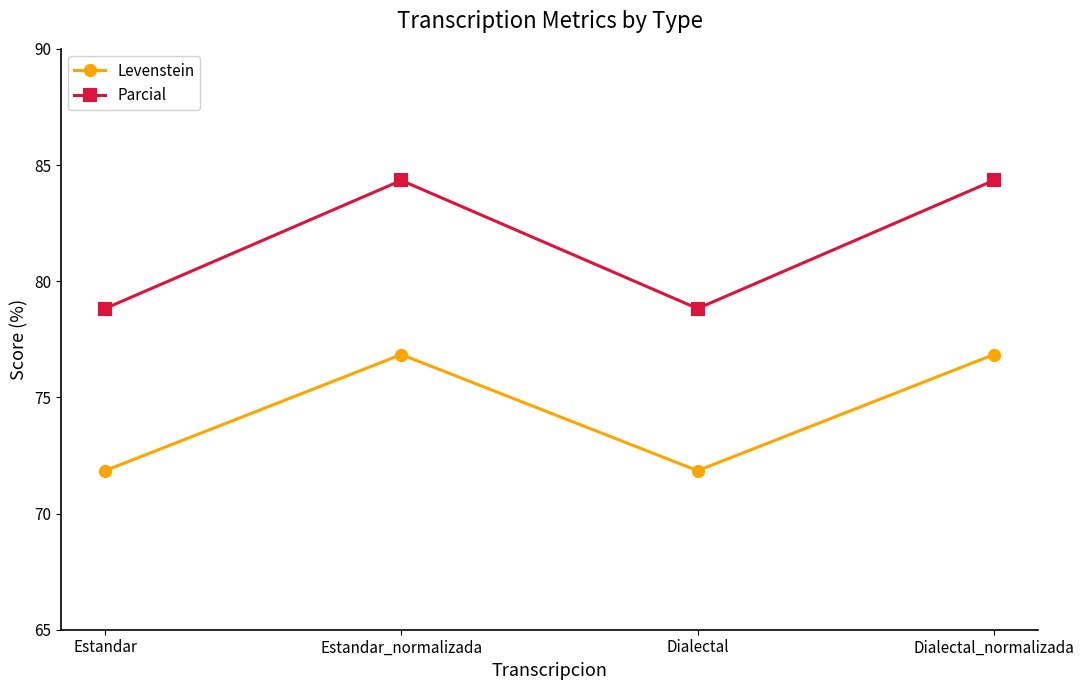

What is the total value across all series at Dialectal_normalizada?

161.2